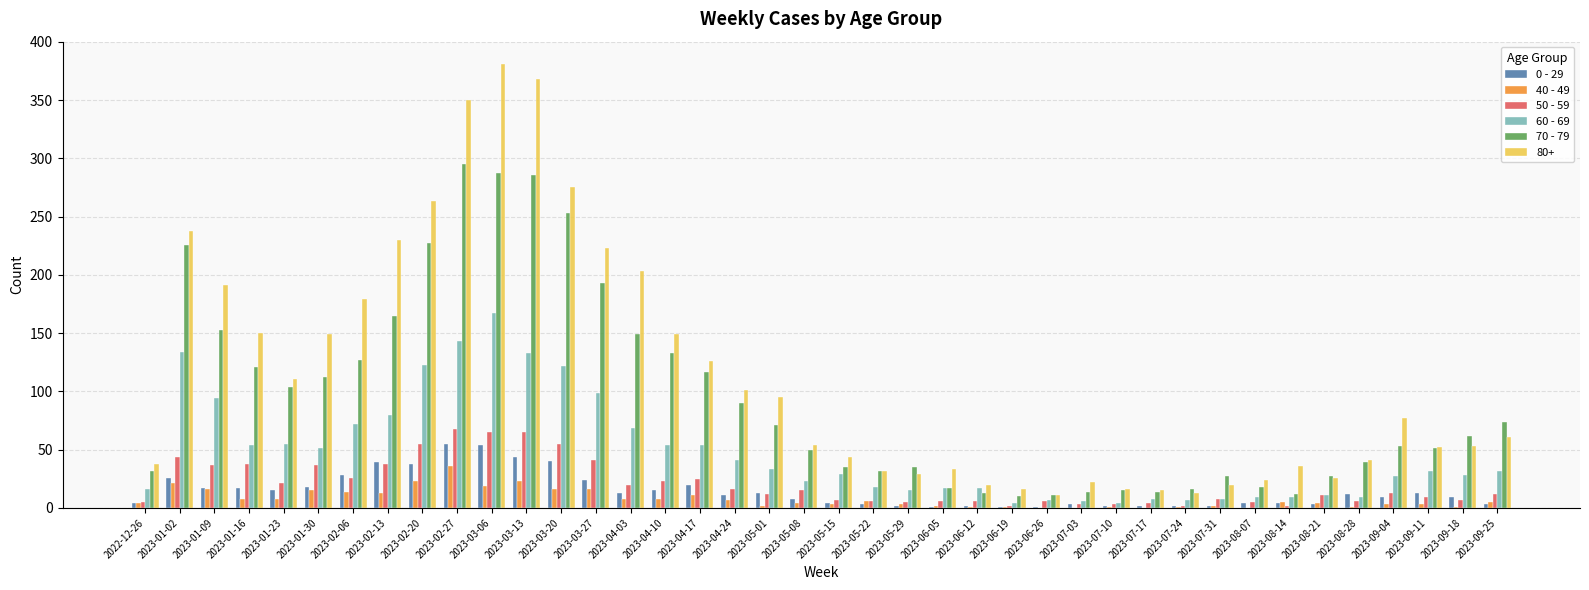

Is the value of 0 - 29 at 2023-05-22 greater than the value of 40 - 49 at 2023-03-20?

No